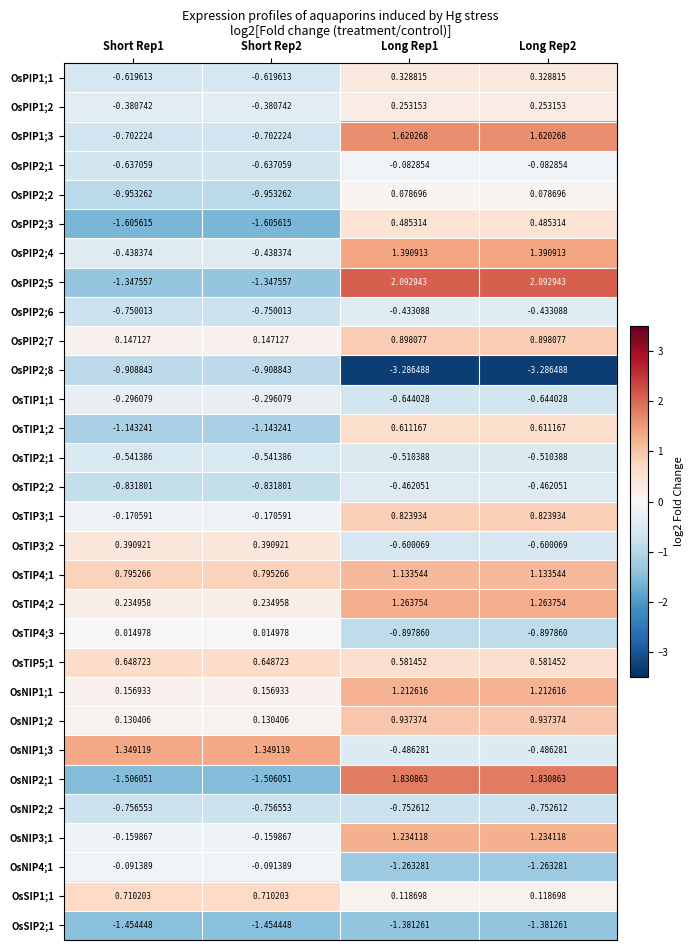

Is the value of OsPIP2;4 at Short Rep2 greater than the value of OsPIP2;6 at Long Rep1?

No